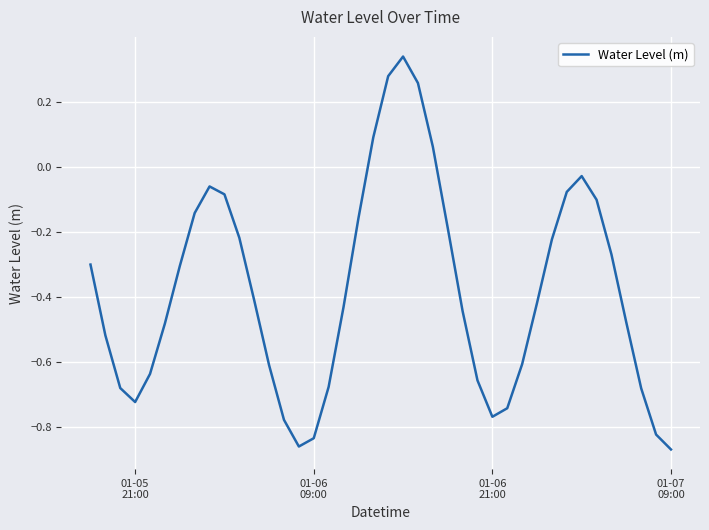

What is the difference between the maximum and minimum values?

1.2